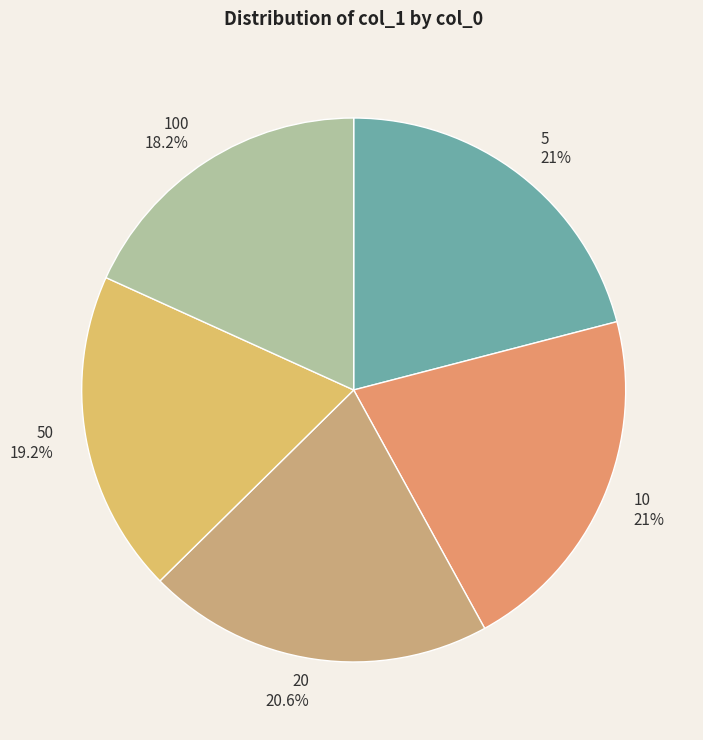

Is there any slice that represents more than half of the pie?

No